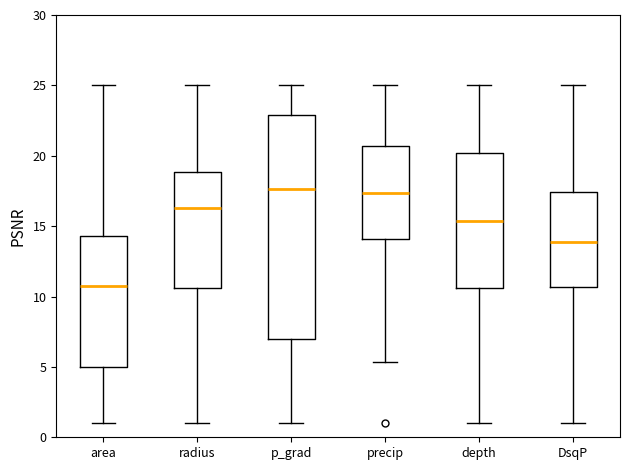

Where does the lower whisker of the box for DsqP end on the y-axis? The values are not printed on the chart, so give them approximately, as read against the axis.

1.0